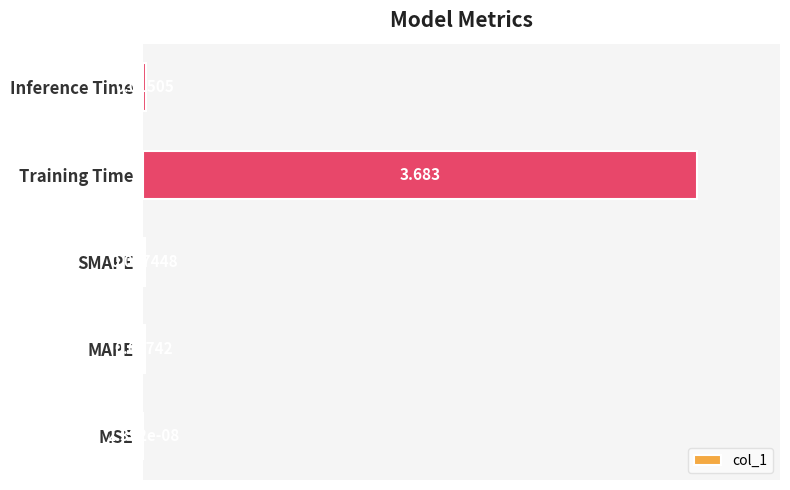

Which label corresponds to the largest value in the chart?

Training Time